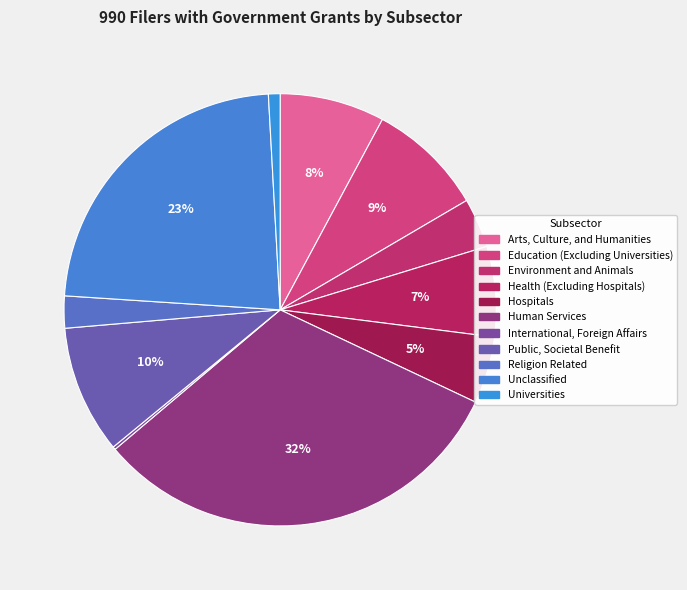

Does Human Services represent more than half of the total?

No